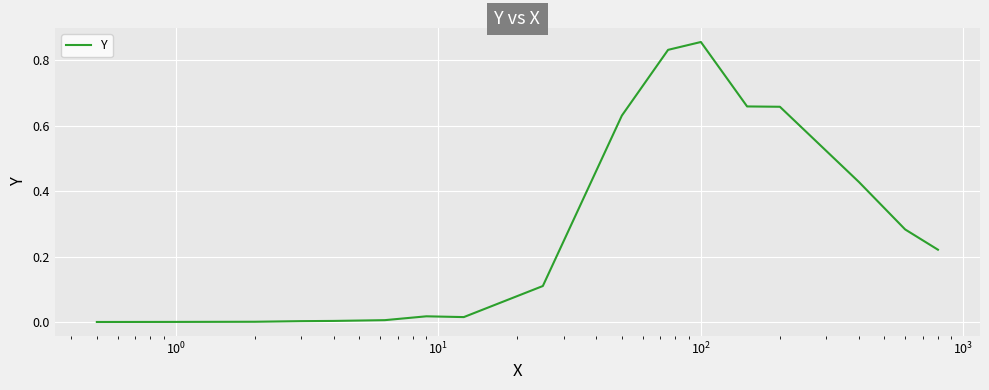

Is this an area chart (filled region under the line)?

No